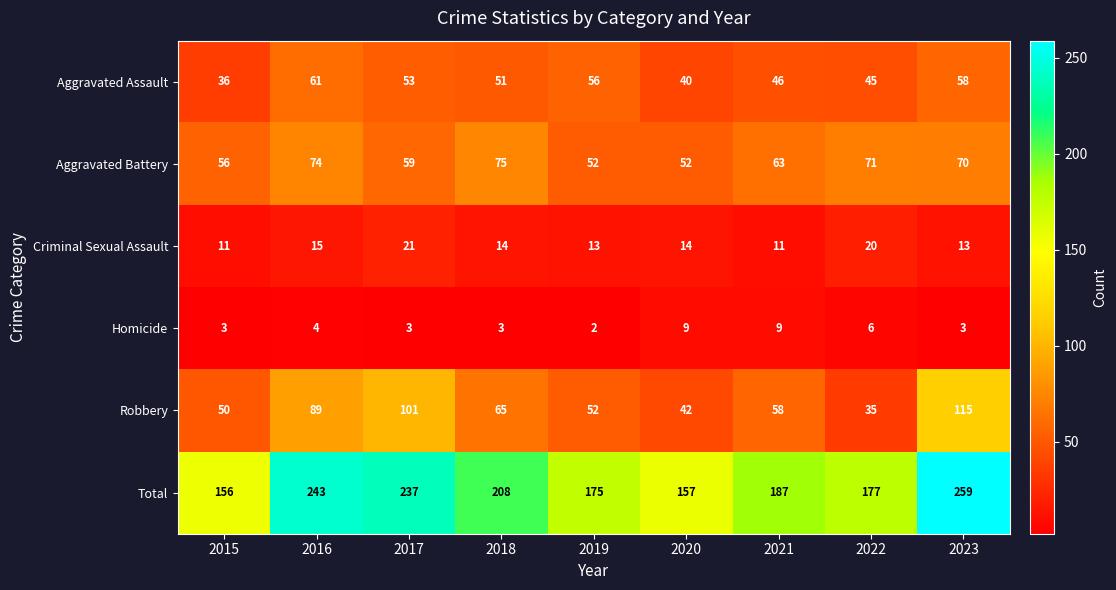

At which category is the sum across all series the highest?

2023